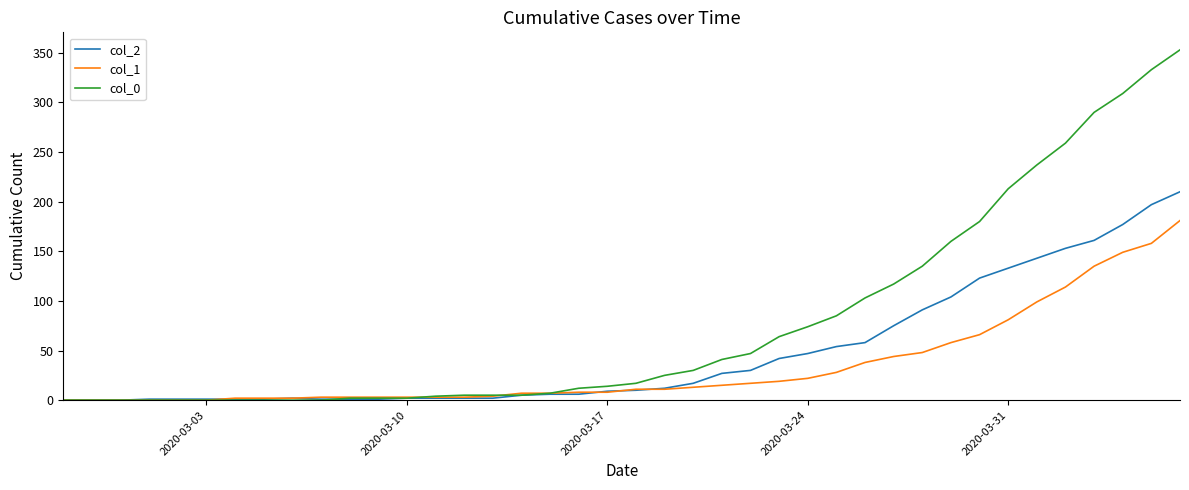

Which series has the widest spread of values?

col_0